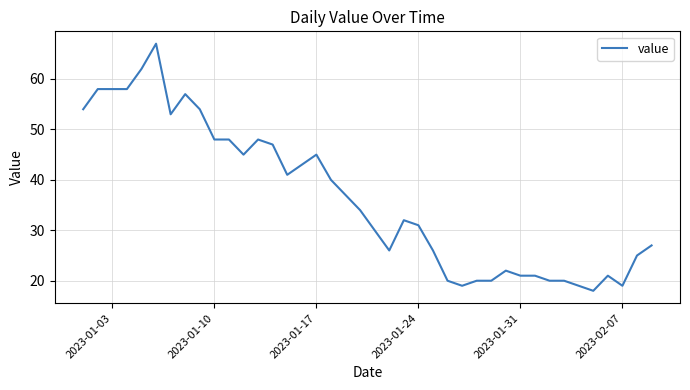

Reading left to right, transcribe all the data shown in this chart.

54	58	58	58	62	67	53	57	54	48	48	45	48	47	41	43	45	40	37	34	30	26	32	31	26	20	19	20	20	22	21	21	20	20	19	18	21	19	25	27